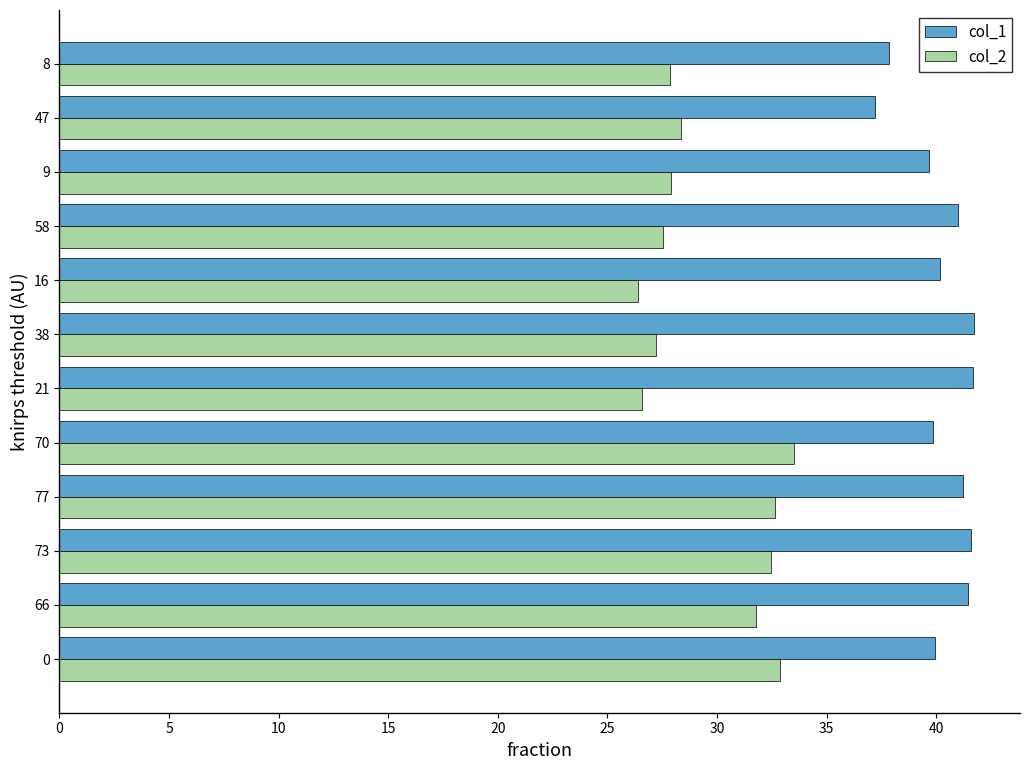

At 0, list the series in order from smallest to largest.

col_2, col_1